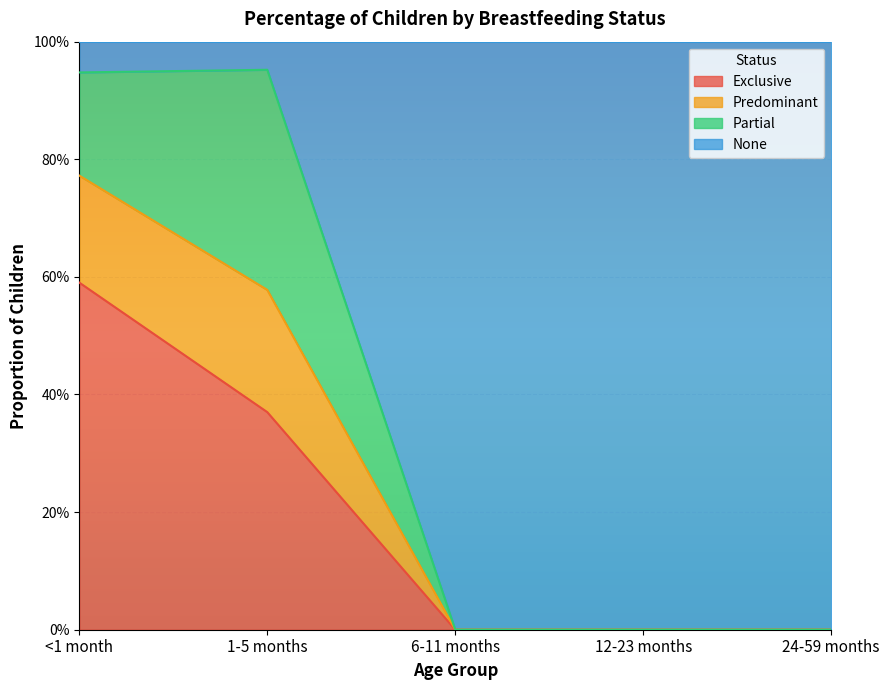

True or false: Exclusive has more than 1 points higher than both neighbors.

False